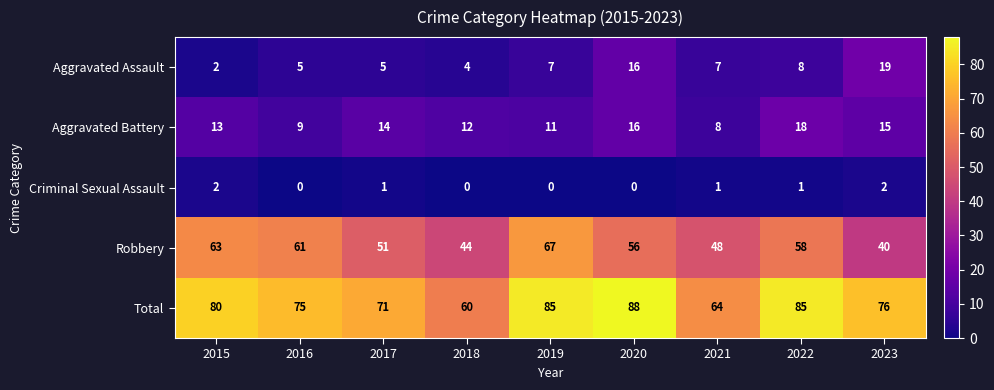

At which label does Robbery reach its minimum?

2023